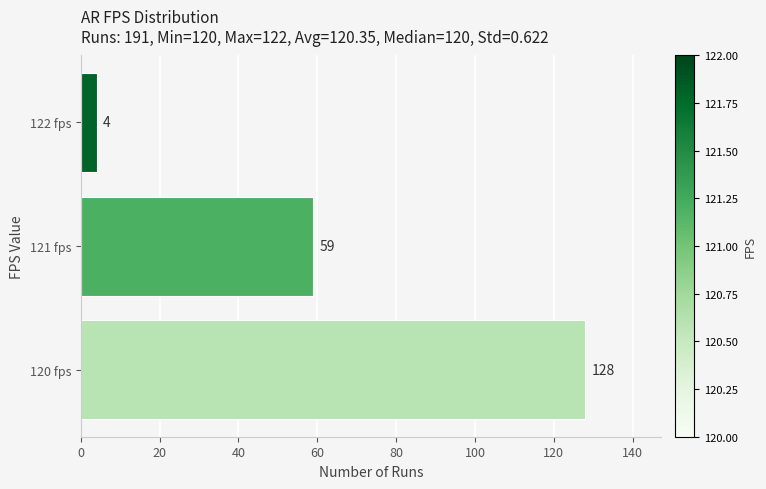

What is the average value?

64